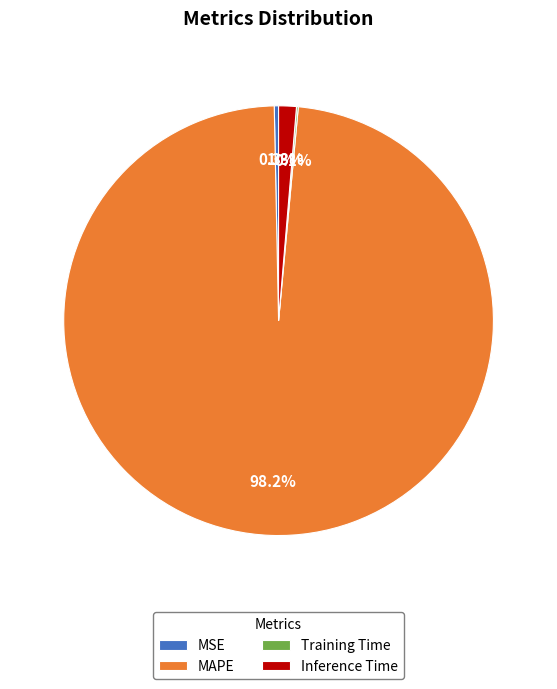

Which category has the biggest portion of the pie?

MAPE